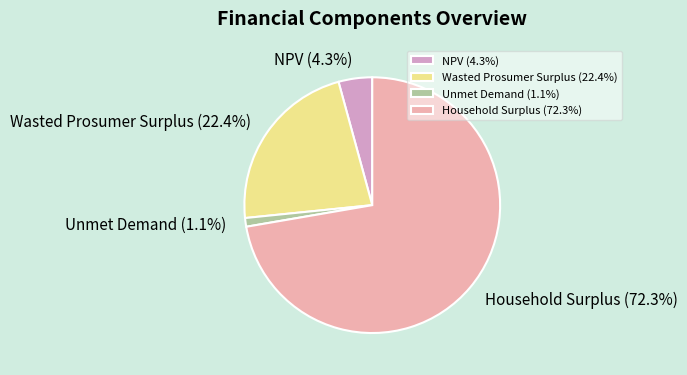

Is the sum of NPV and Wasted Prosumer Surplus greater than half?

No